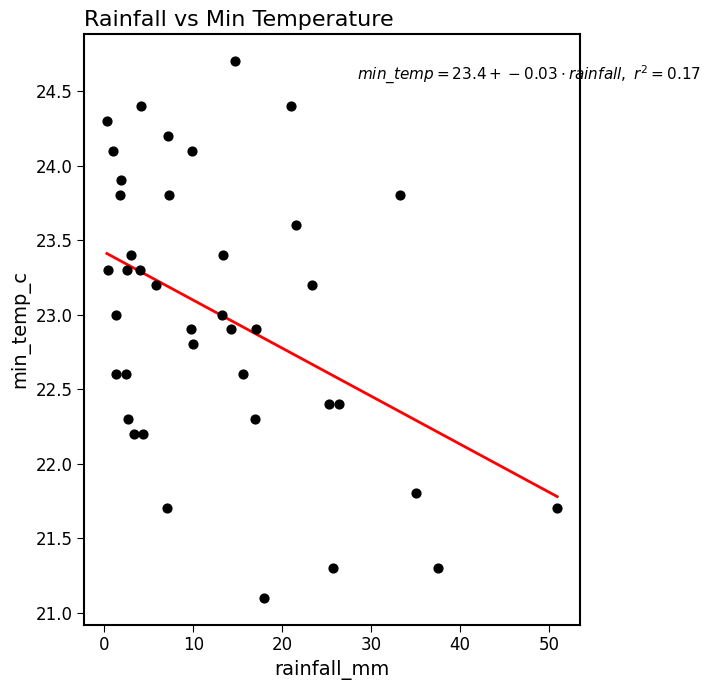

What is the range of X values (max minus min)?

50.6